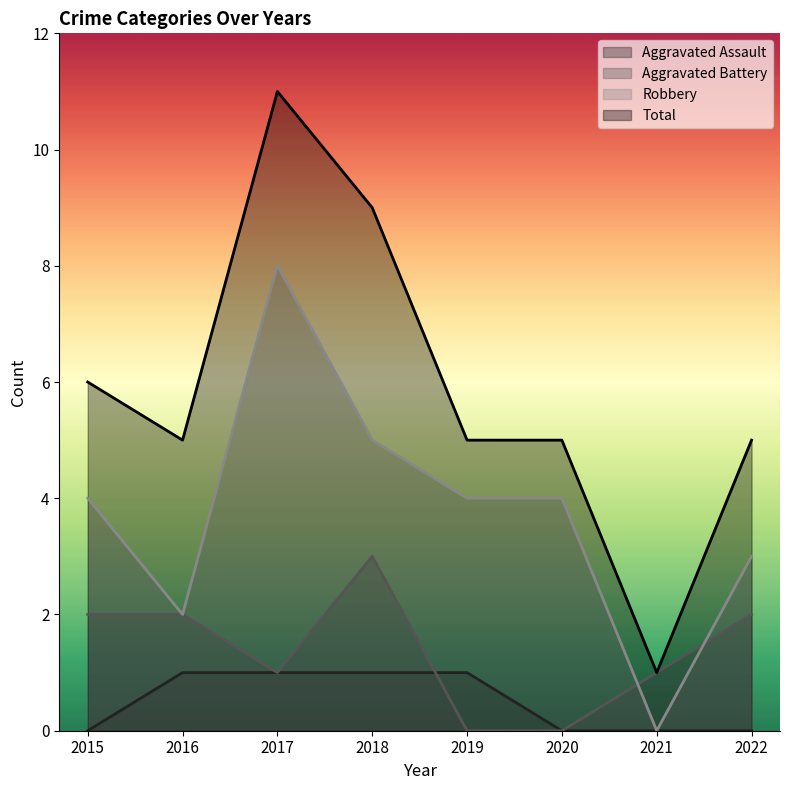

Which series has the largest range (max minus min)?

Total